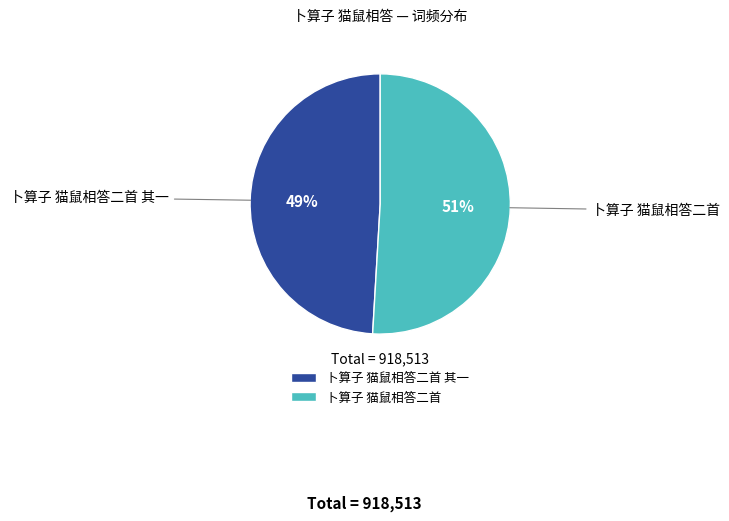

Approximately how many times larger is the value at 卜算子 猫鼠相答二首 其一 compared to 卜算子 猫鼠相答二首?

1.0